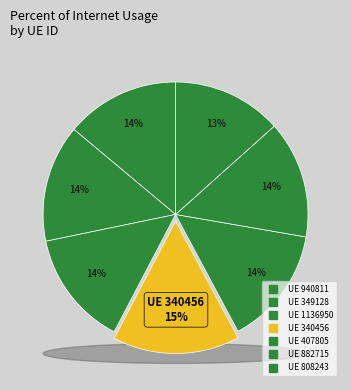

Between 808243 and 882715, which is larger?

882715